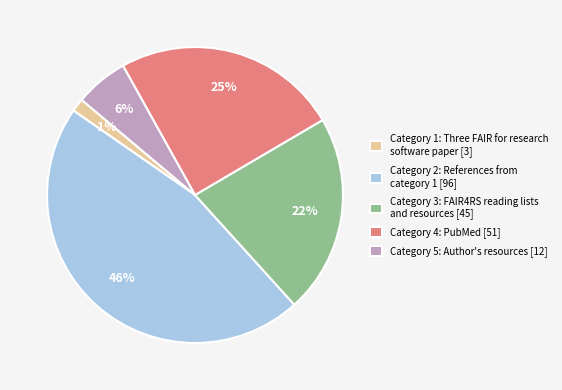

To the nearest percent, what is the difference between the Category 5: Author's resources [12] and Category 4: PubMed [51] slice percentages?

19%